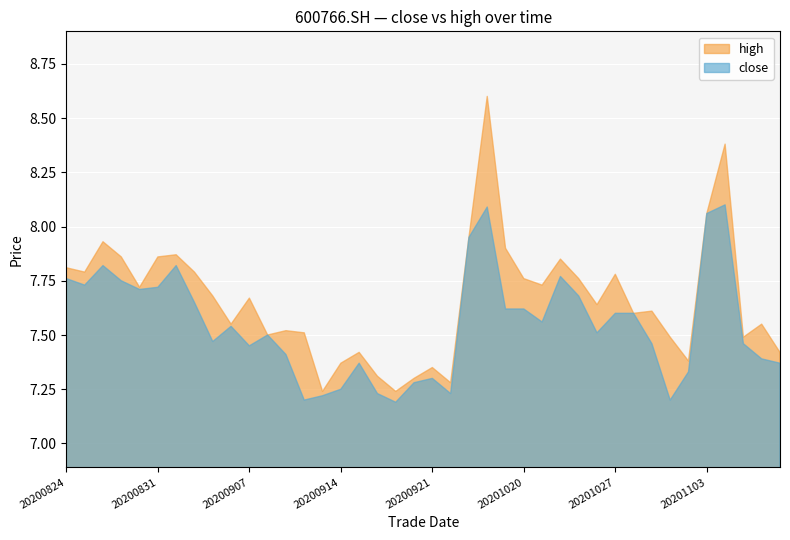

At 20200831, list the series in order from largest to smallest.

high, close